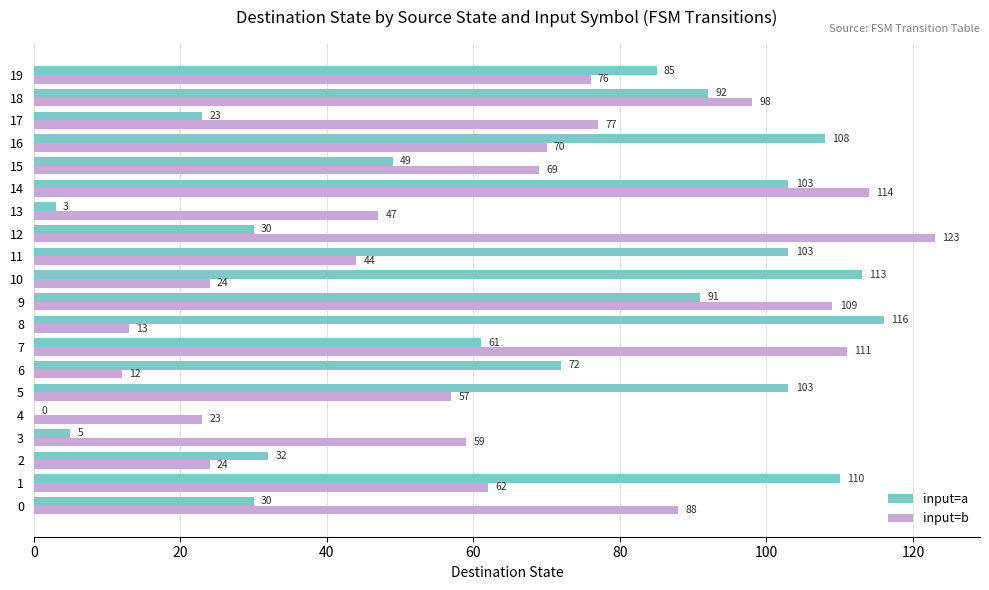

At which category is the sum across all series the highest?

14